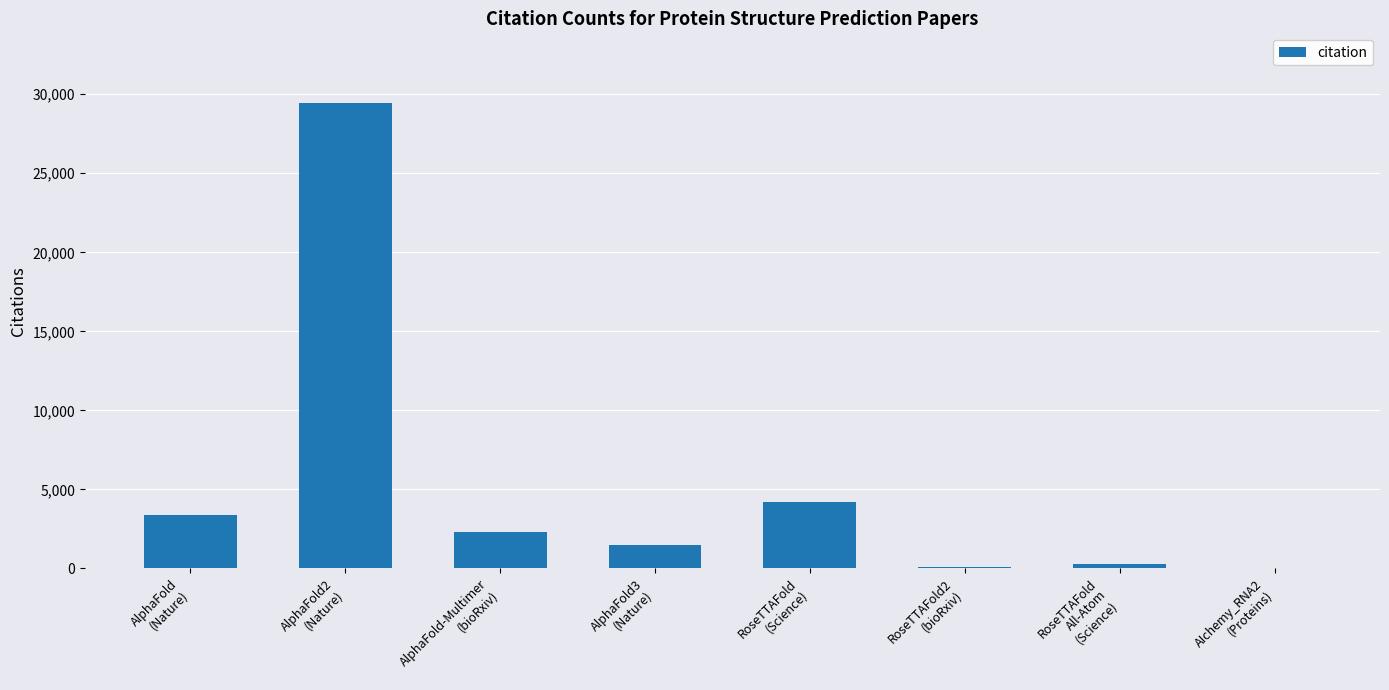

What is the sum of the values at AlphaFold-Multimer
(bioRxiv) and AIchemy_RNA2
(Proteins)?

2354